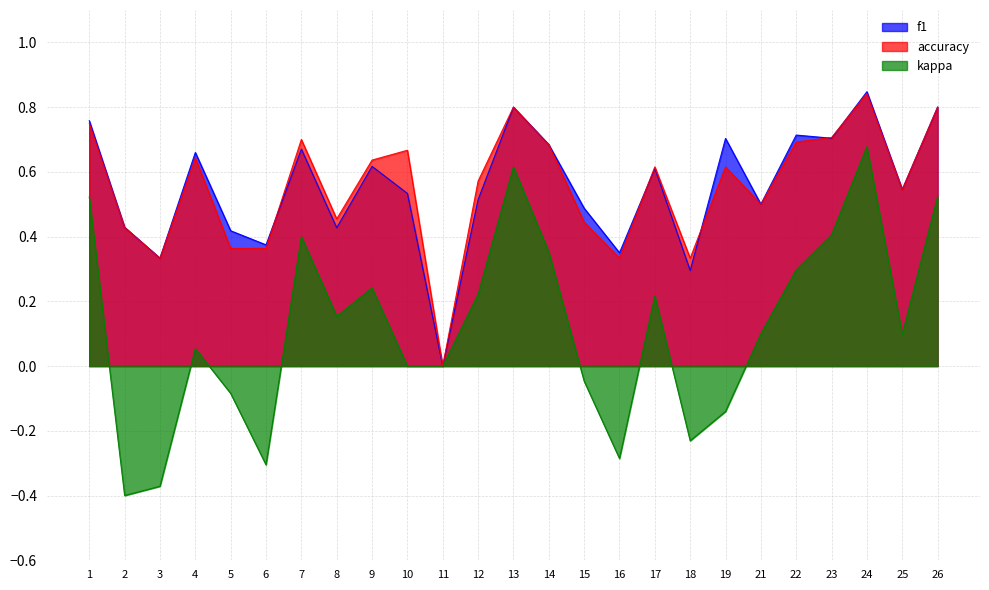

In accuracy, how many points are lower than both neighbors (excluding endpoints)?

7